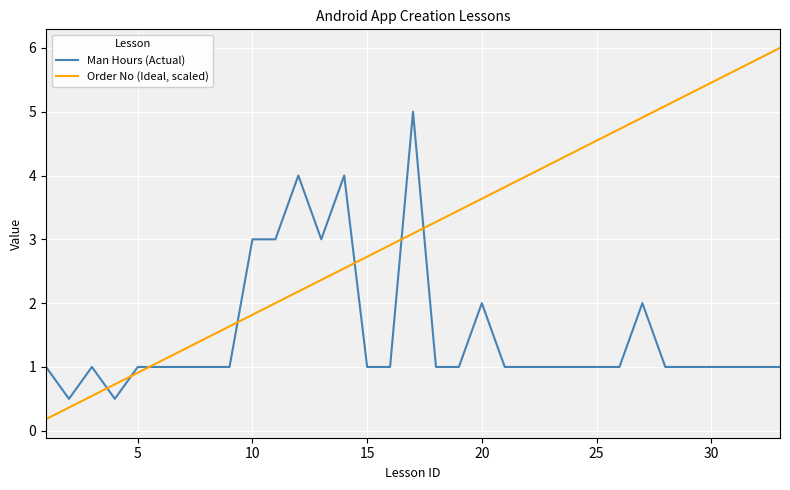

What is the difference between the maximum and minimum values in the Man Hours (Actual) series?

4.5